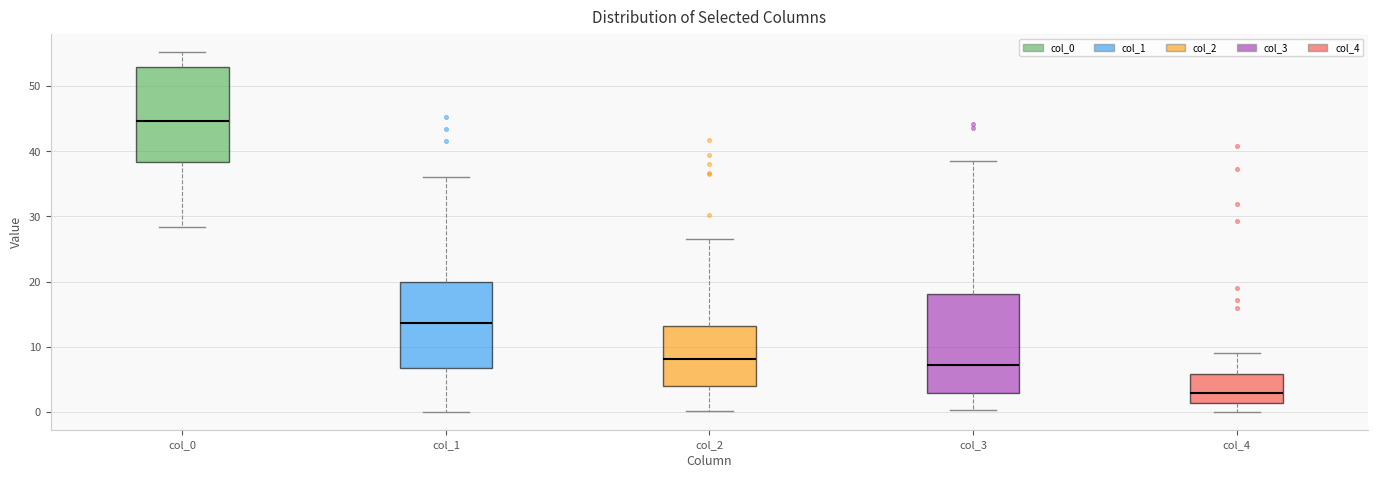

Reading left to right, transcribe this box plot: for each box, give where its median line is, the range the box spans, and where its two whiskers end, as read against the y-axis. The values are not printed on the chart, so give them approximately, as read against the axis.

col_0: median 45, box 38 to 53, whiskers 28 to 55
col_1: median 14, box 7 to 20, whiskers 0 to 36
col_2: median 8, box 4 to 13, whiskers 0 to 27
col_3: median 7, box 3 to 18, whiskers 0 to 39
col_4: median 3, box 1 to 6, whiskers 0 to 9